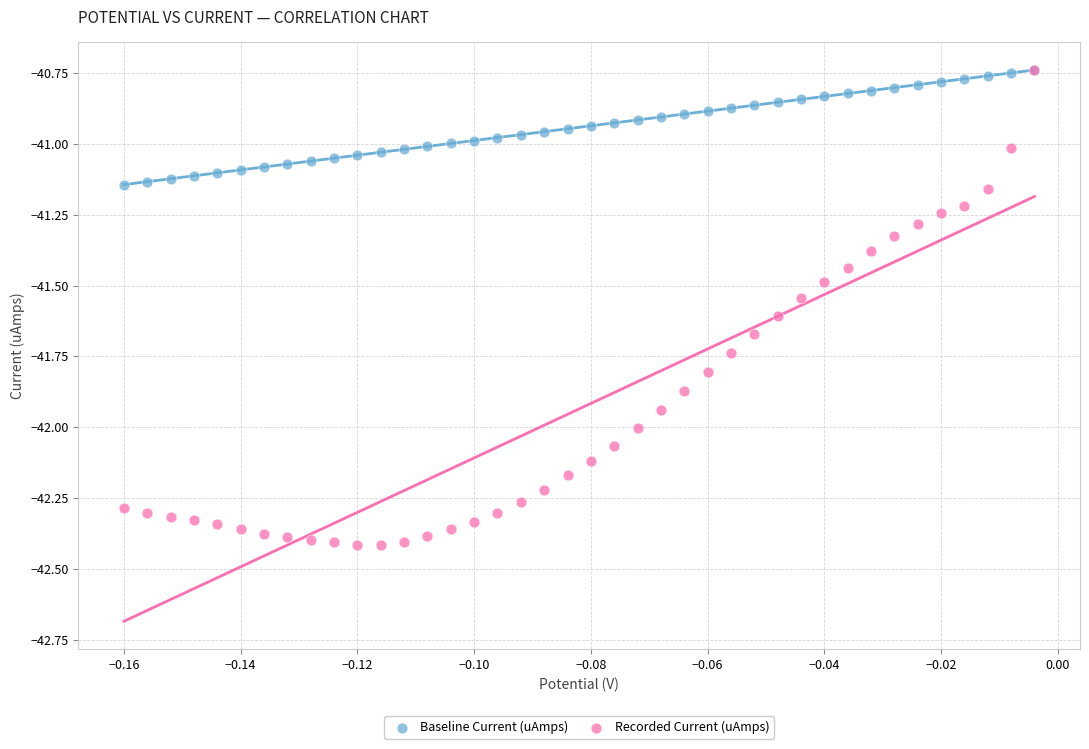

What are all the series names shown in the legend?

Baseline Current (uAmps), Recorded Current (uAmps)